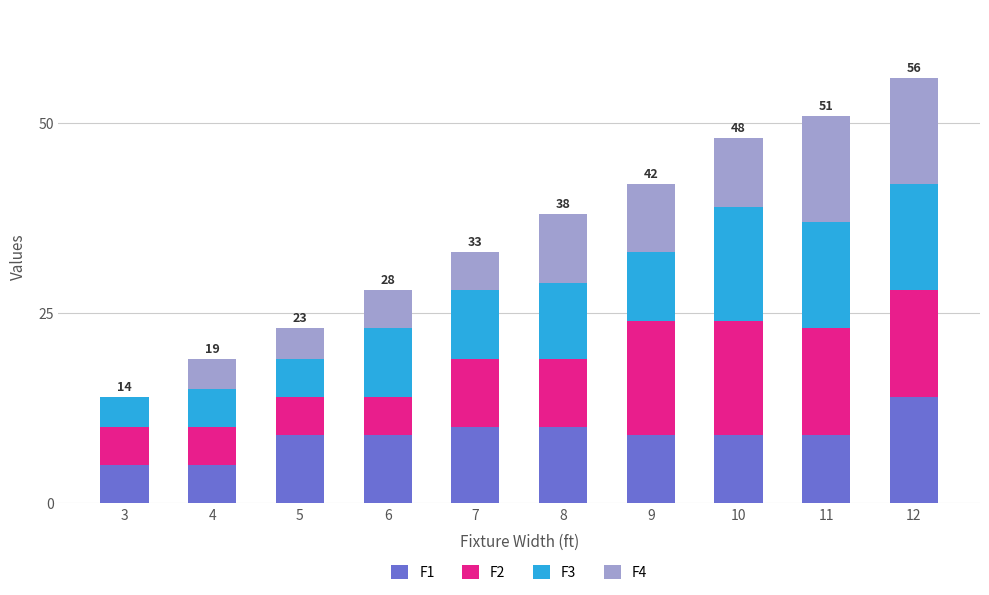

What is the maximum value for F1?

14